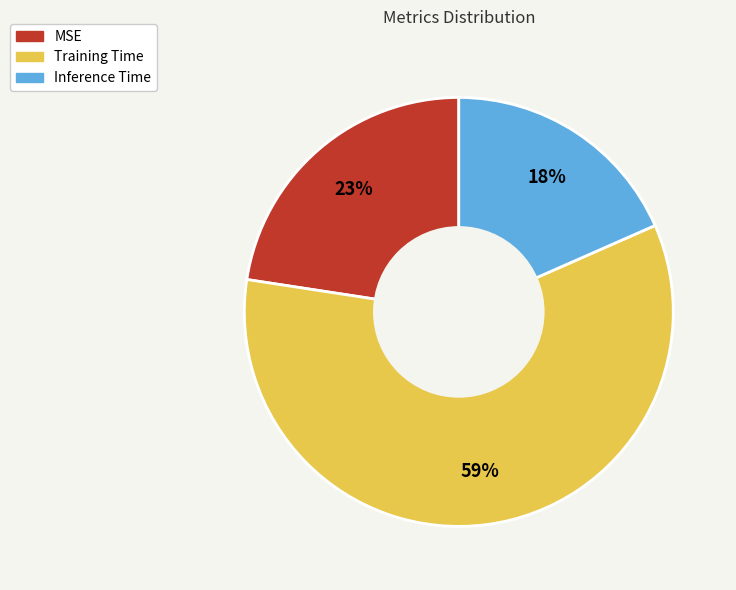

Which category has the smallest portion of the pie?

Inference Time